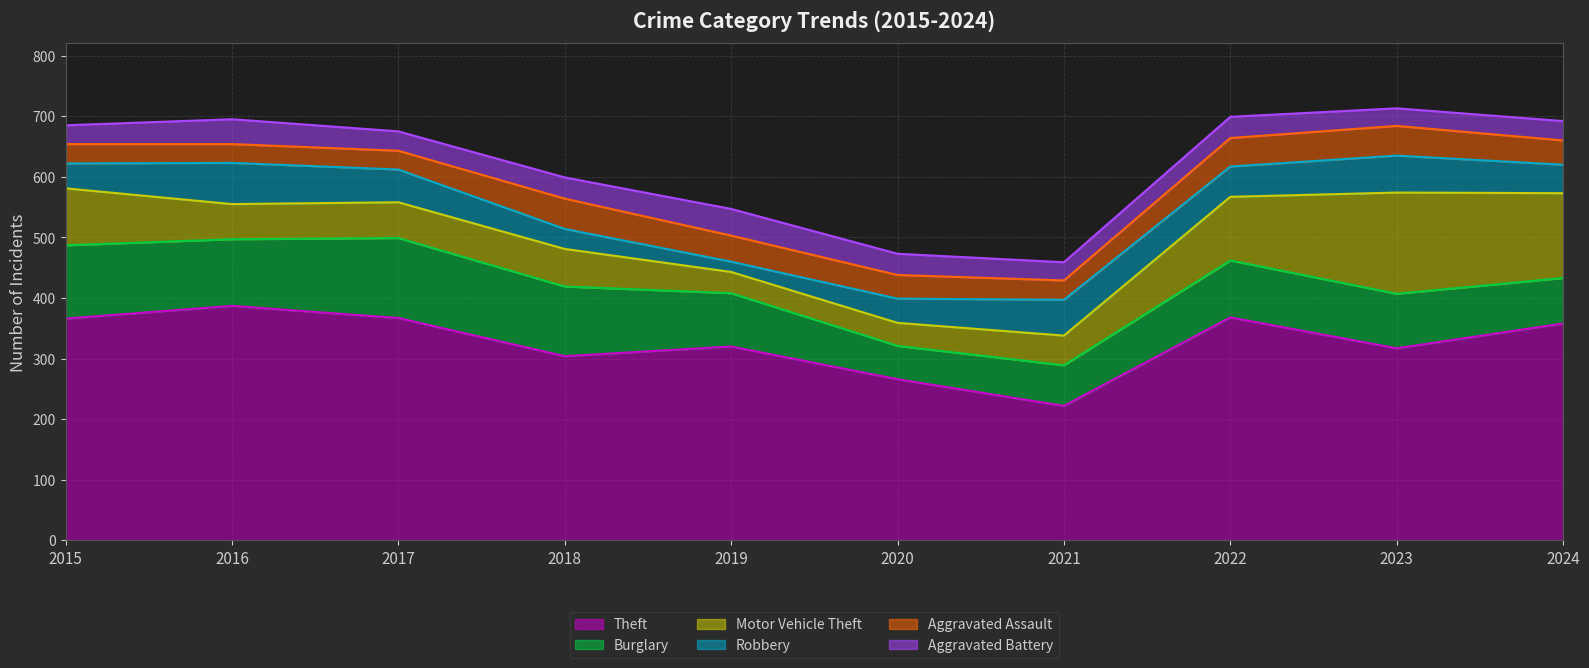

In Aggravated Battery, how many points are higher than both neighbors (excluding endpoints)?

3